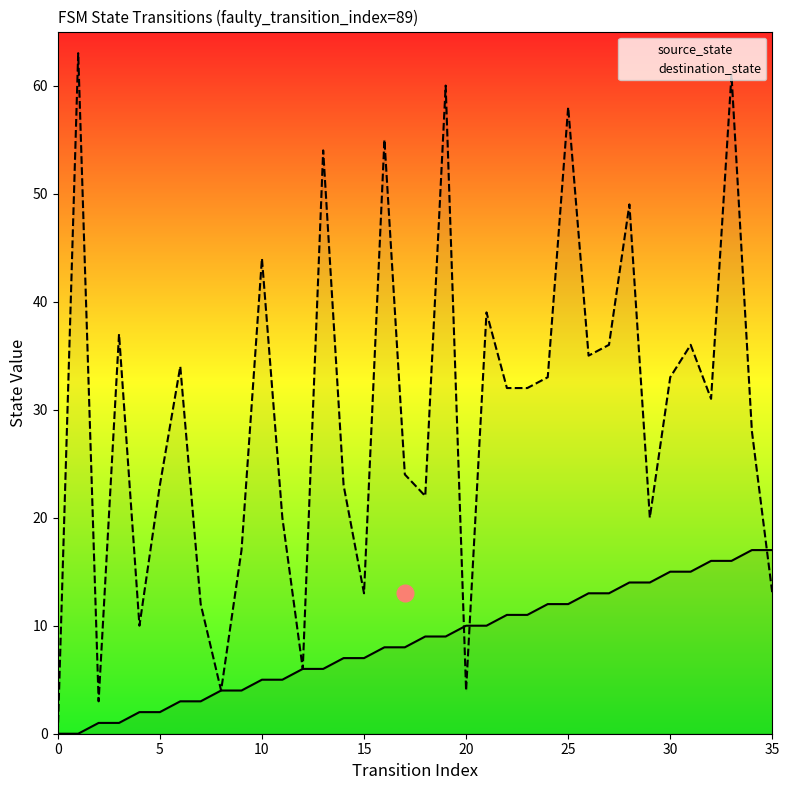

List the series in order of their peak value, highest first.

destination_state, source_state